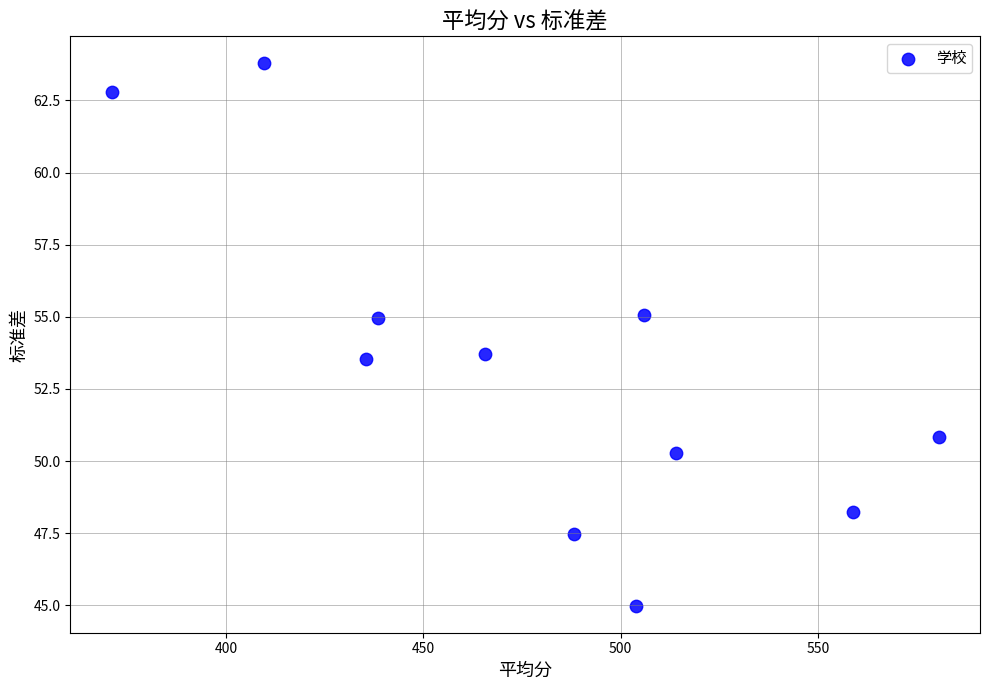

What is the range of Y values (max minus min)?

18.8